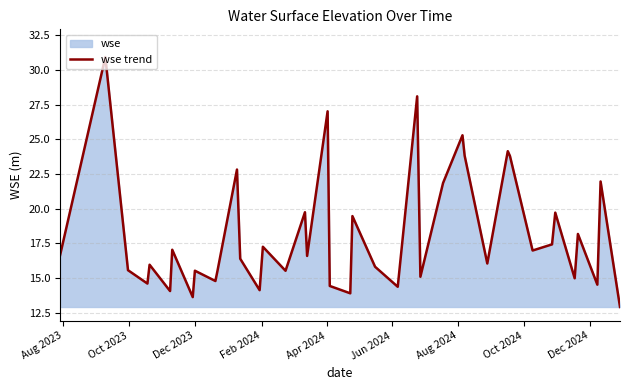

What is the greatest value displayed?

30.9